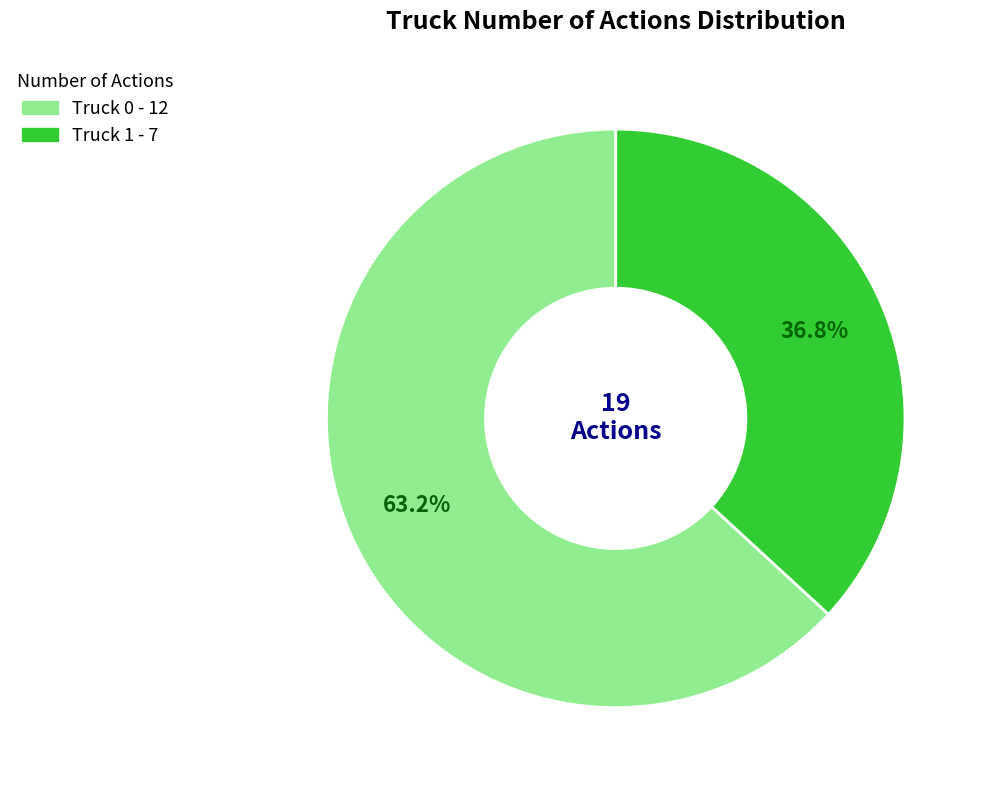

To the nearest percent, what percentage of the pie is Truck 0?

63%